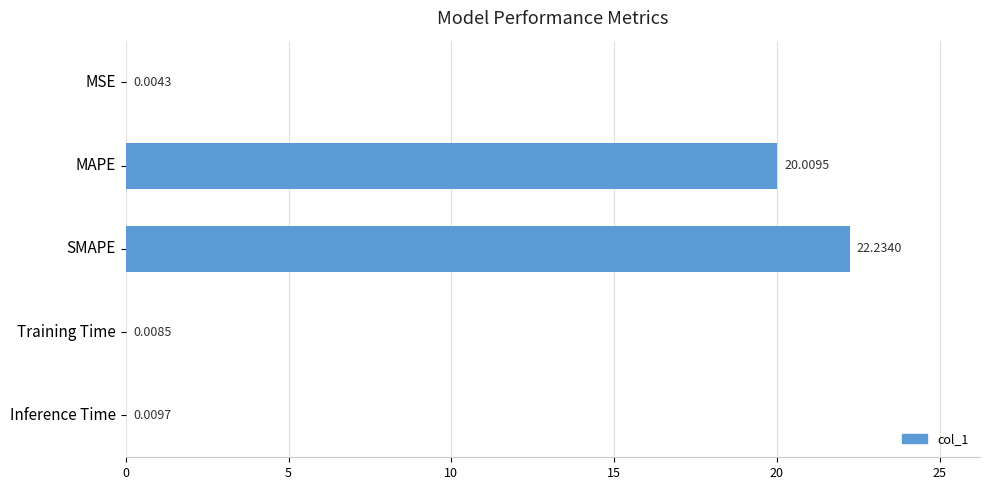

What is the change in value from MSE to MAPE?

+20.0